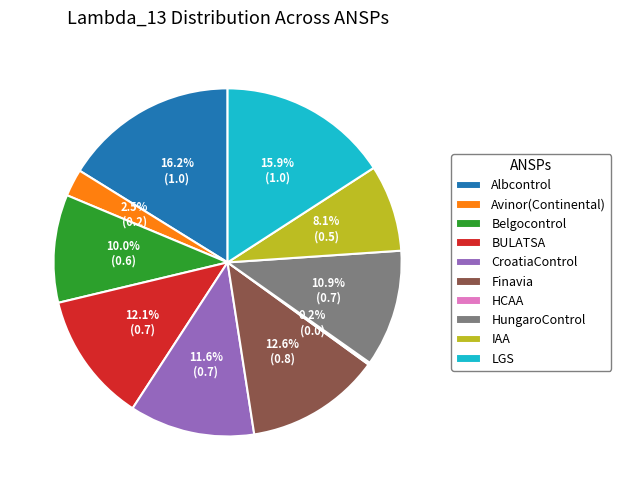

Between HungaroControl and Avinor(Continental), which is larger?

HungaroControl